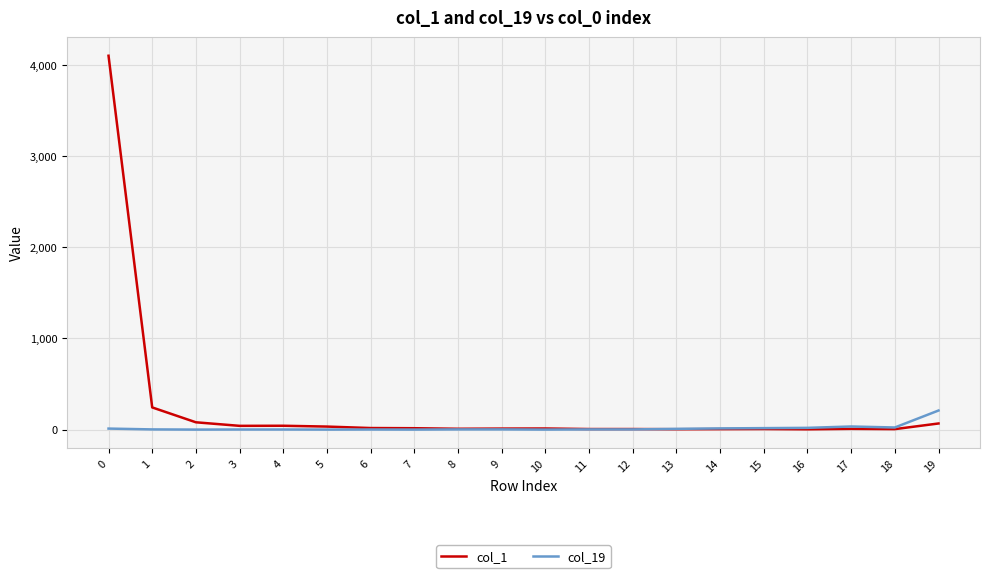

Which series has the largest total across all categories?

col_1